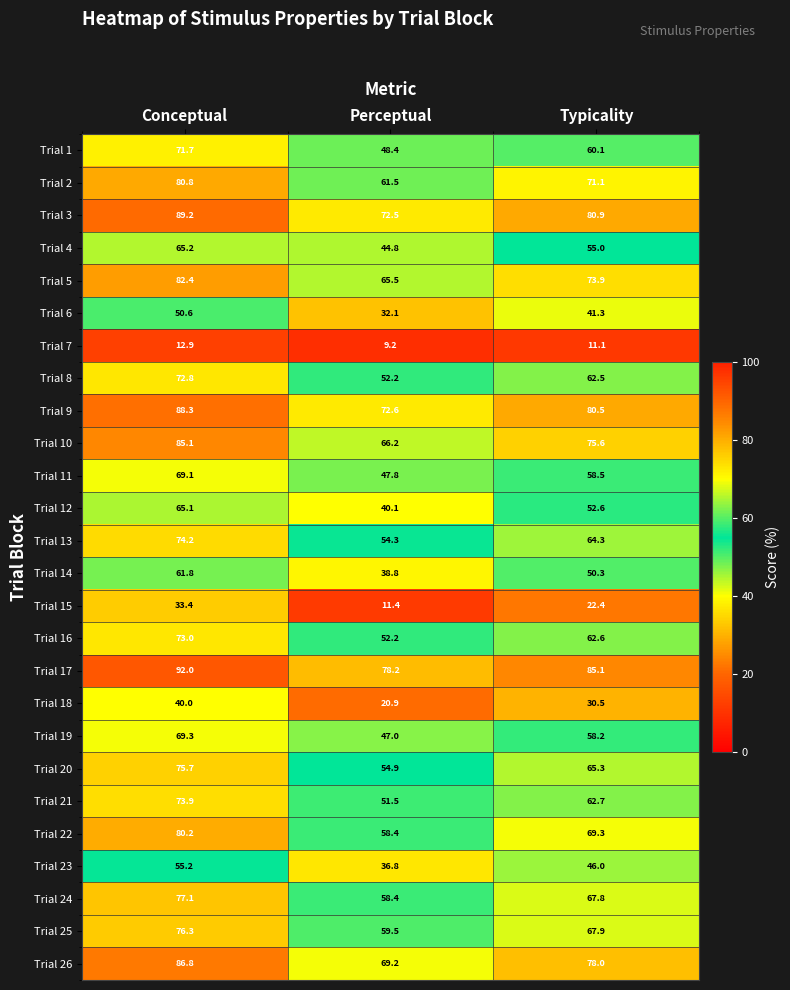

Where does the Trial 9 series first go above 80?

Conceptual